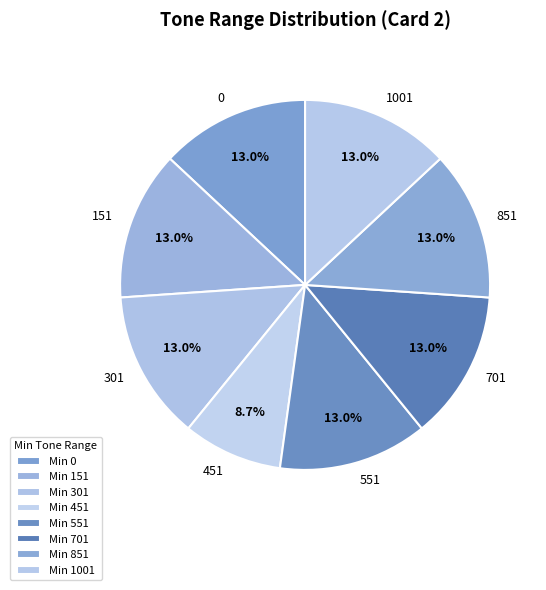

Is there any slice that represents more than half of the pie?

No